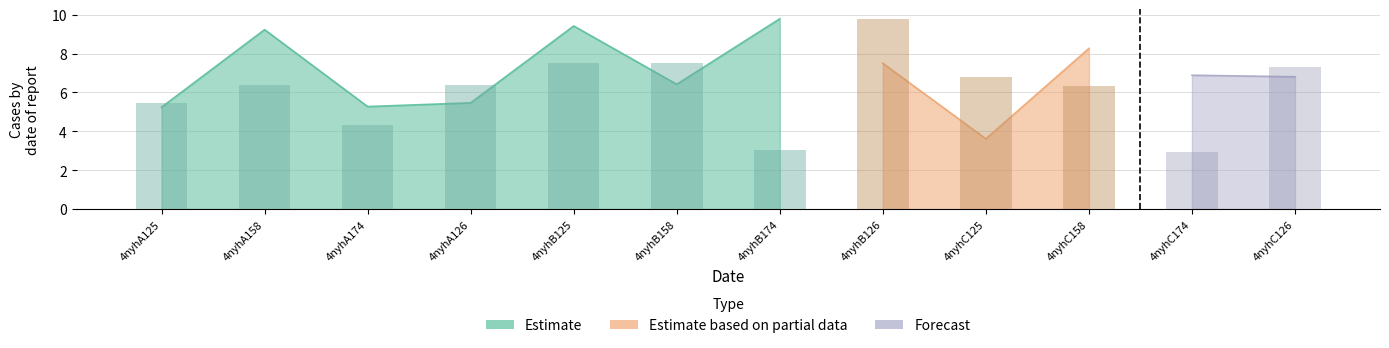

List the series in order of their peak value, lowest first.

Forecast, Estimate, Estimate based on partial data